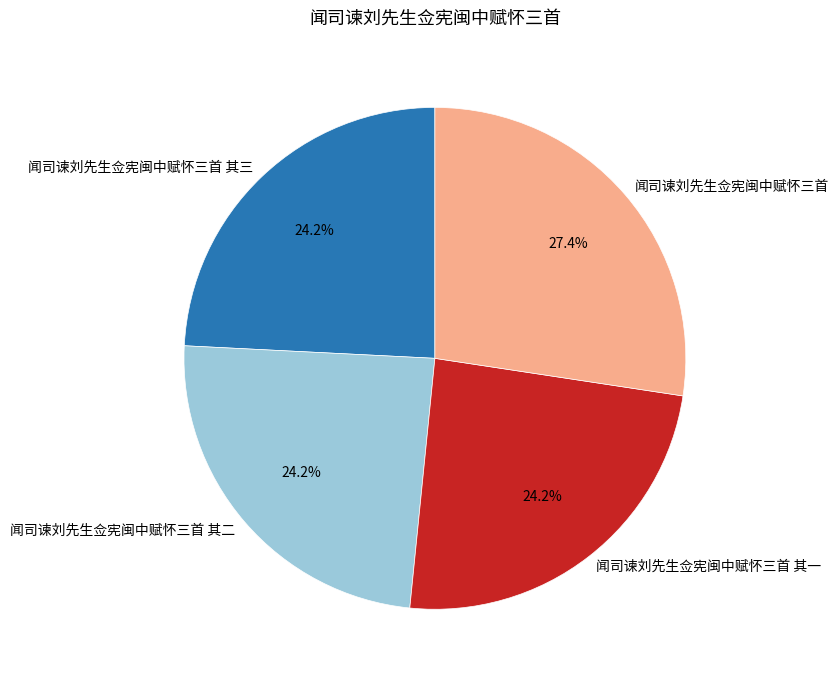

What percentage is the 闻司谏刘先生佥宪闽中赋怀三首 其三 slice, to the nearest percent?

24%